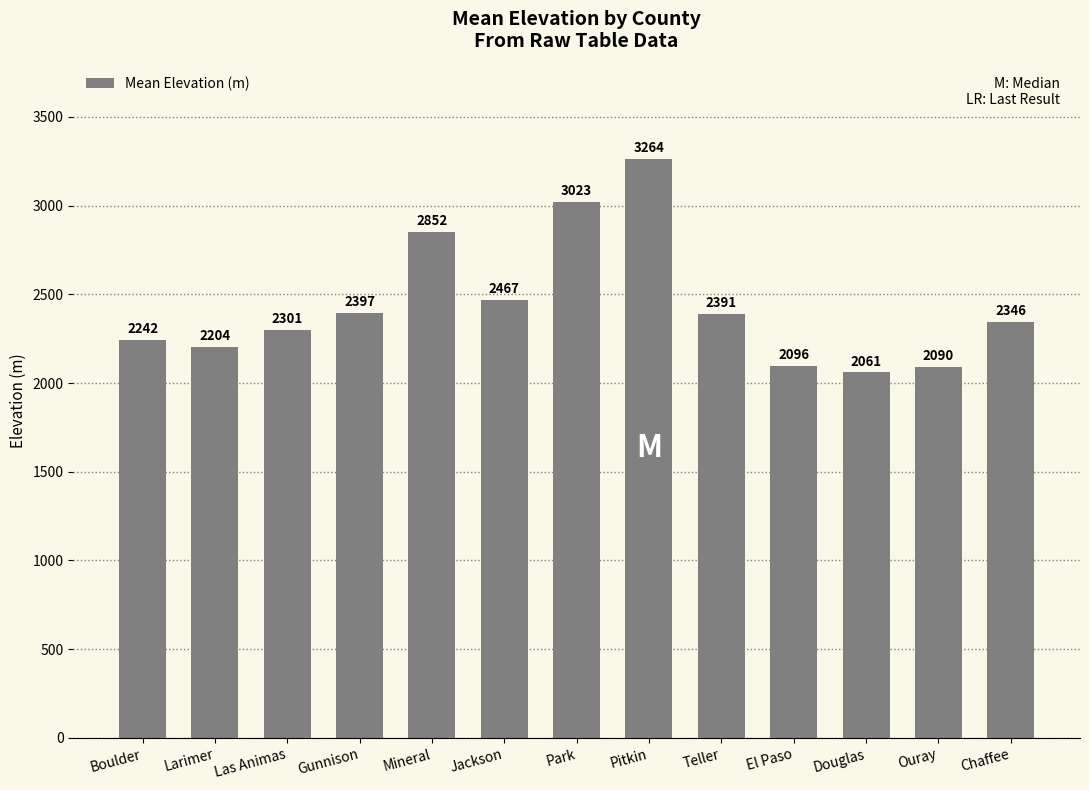

What is the change in value from Las Animas to El Paso?

-205.0